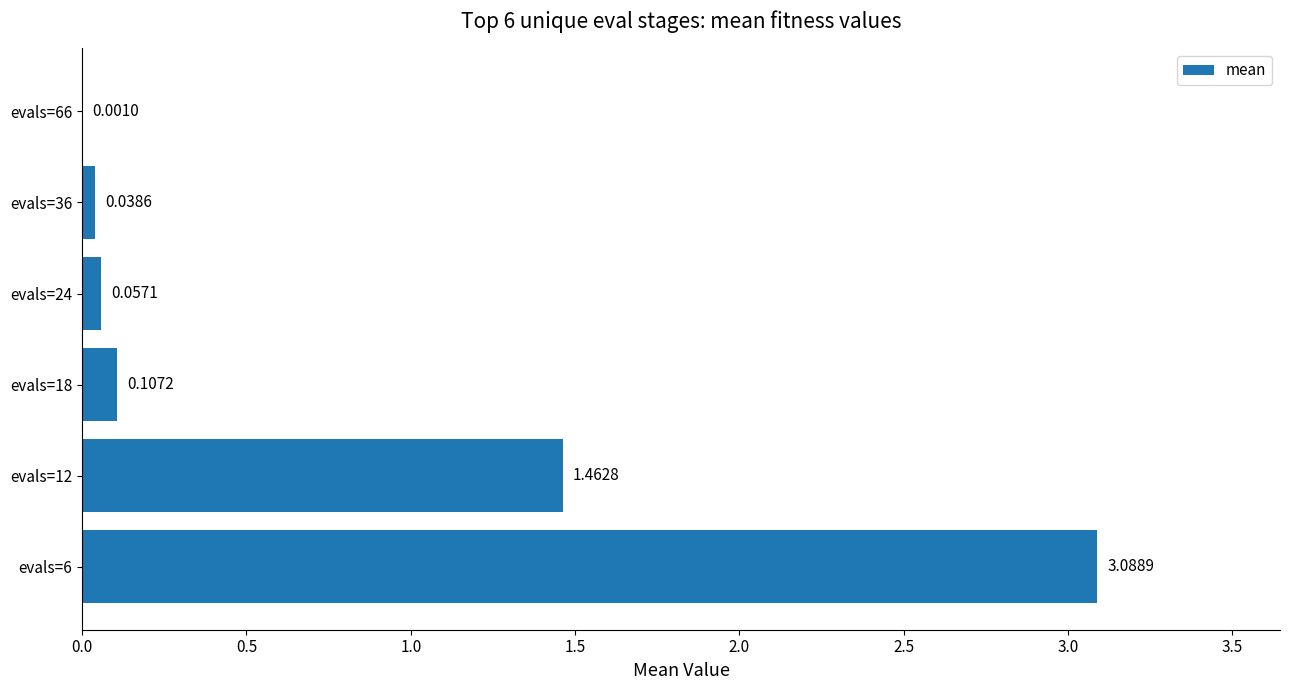

What is the average value?

0.8